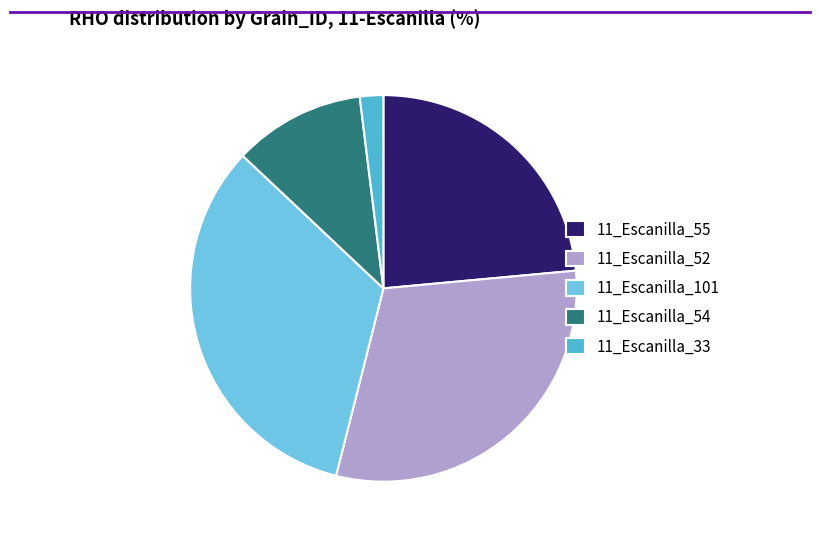

How many slices are in this pie chart?

5